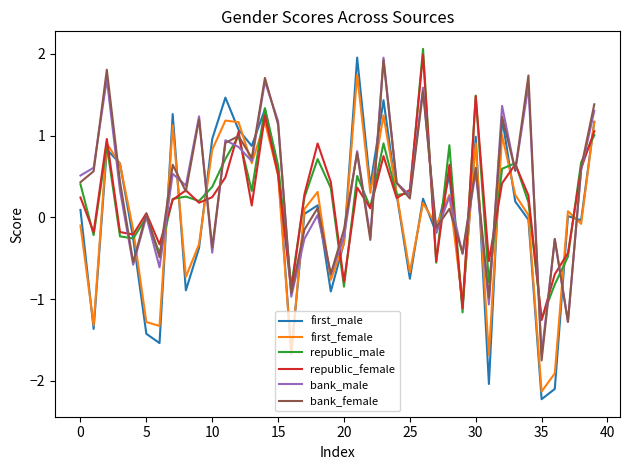

What is the maximum value for bank_male?

2.0